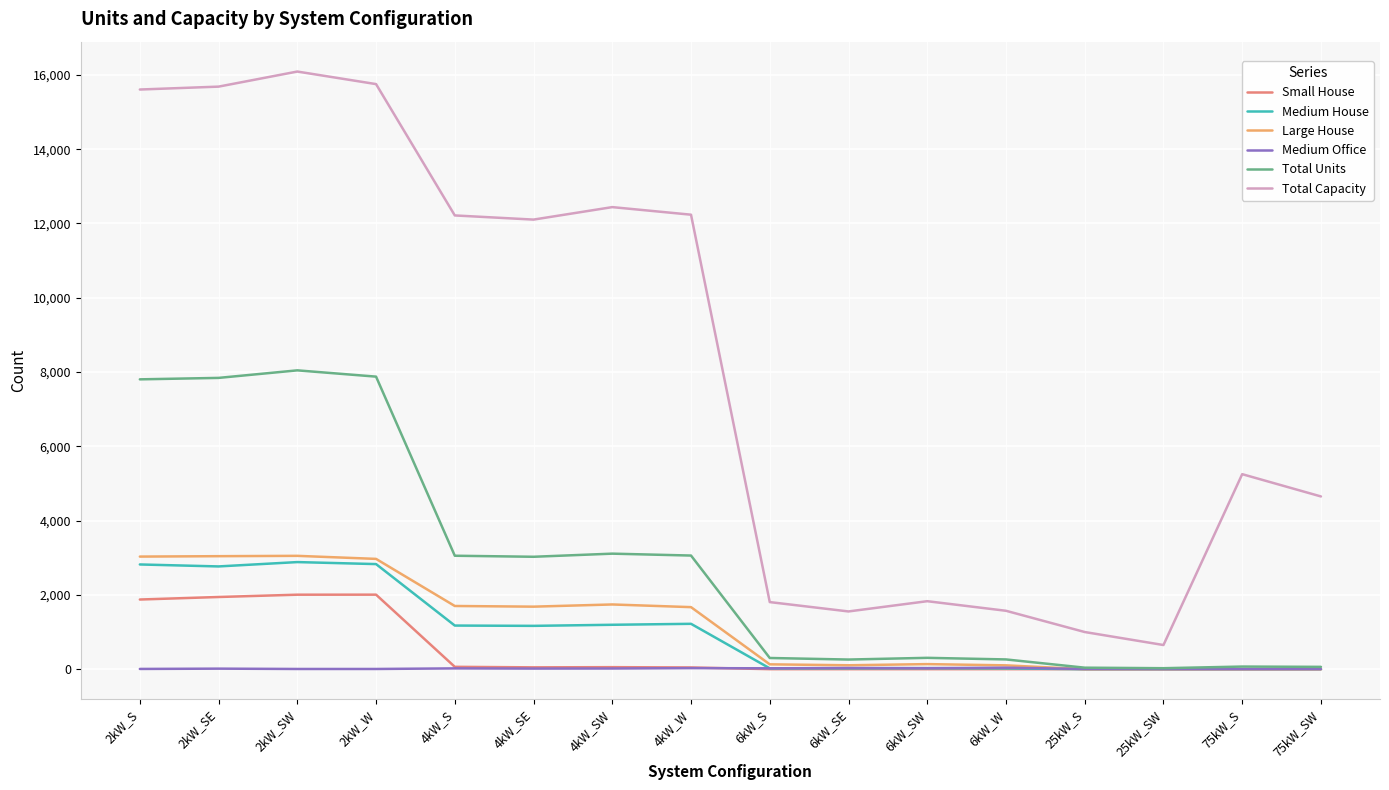

List the series in order of their peak value, highest first.

Total Capacity, Total Units, Large House, Medium House, Small House, Medium Office